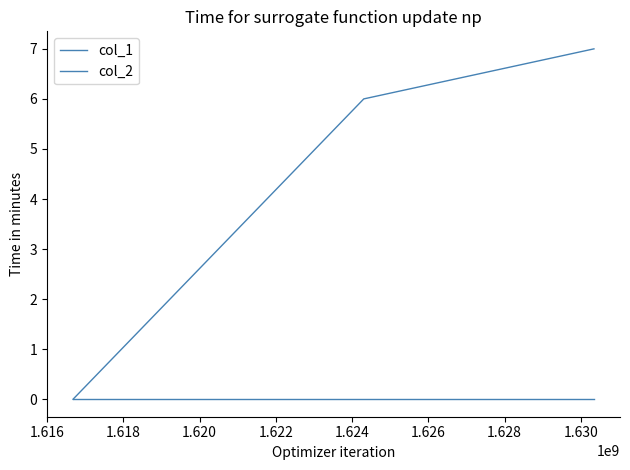

How many categories are shown in the chart?

3